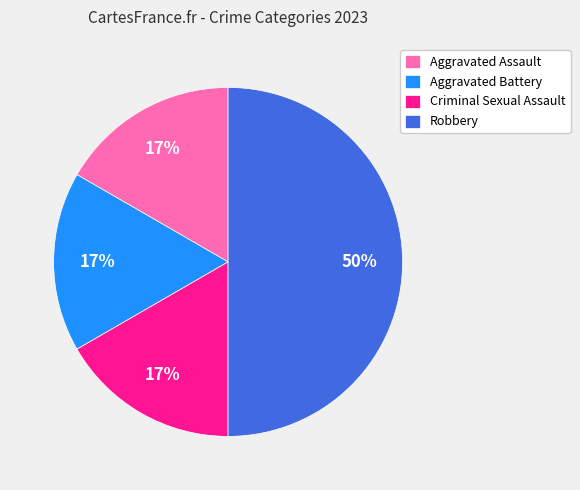

Count the number of slices in the pie.

4